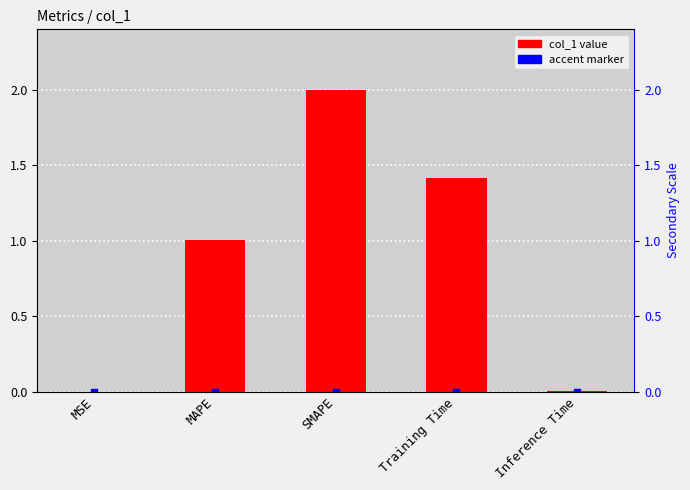

What is the change in value from MSE to SMAPE?

+2.0